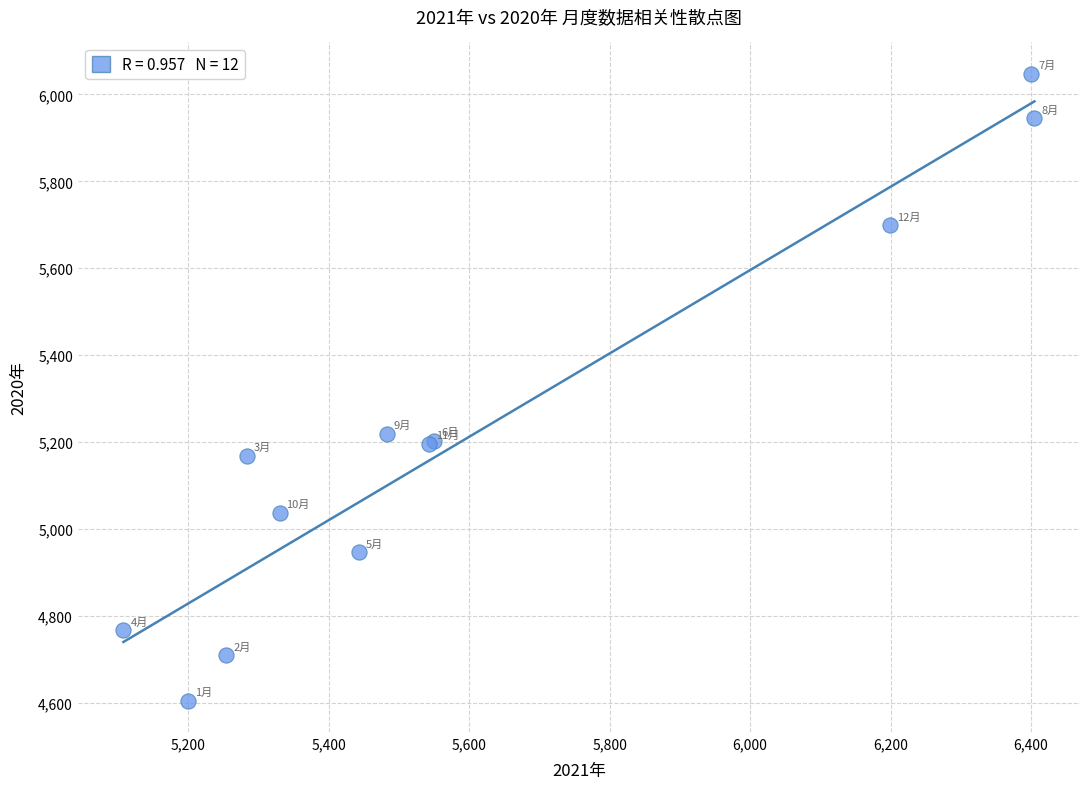

What Y value in the scatter plot is closest to 5326?

5219.6